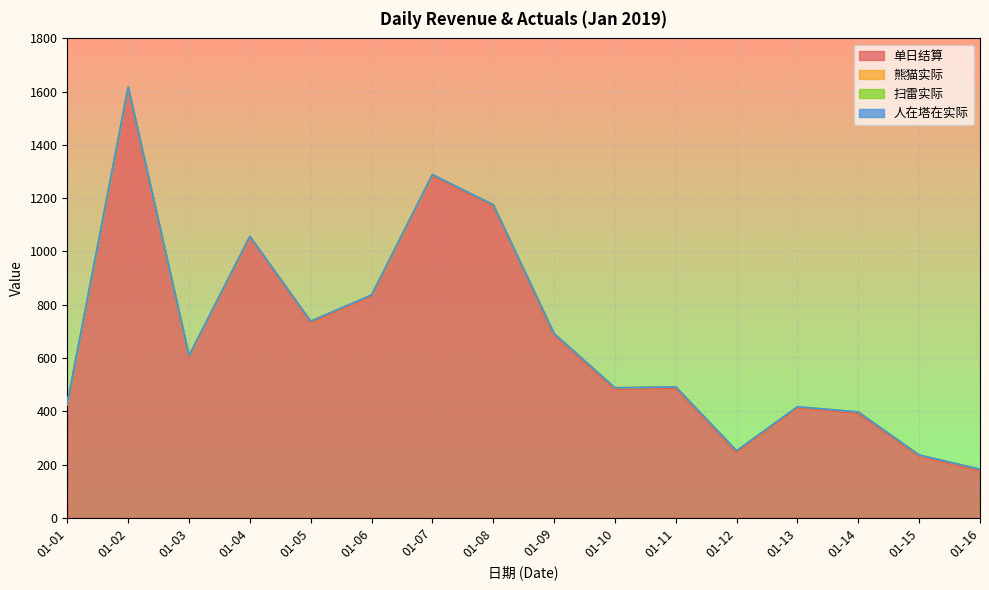

How many positive values does the 扫雷实际 series have?

14